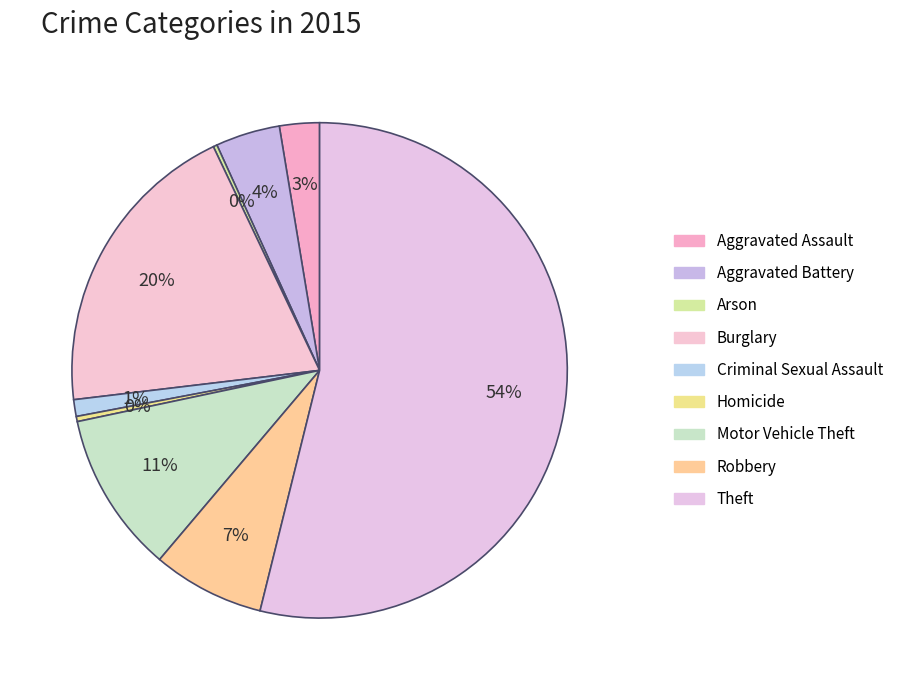

Is it true that Homicide is 0% of the pie?

True